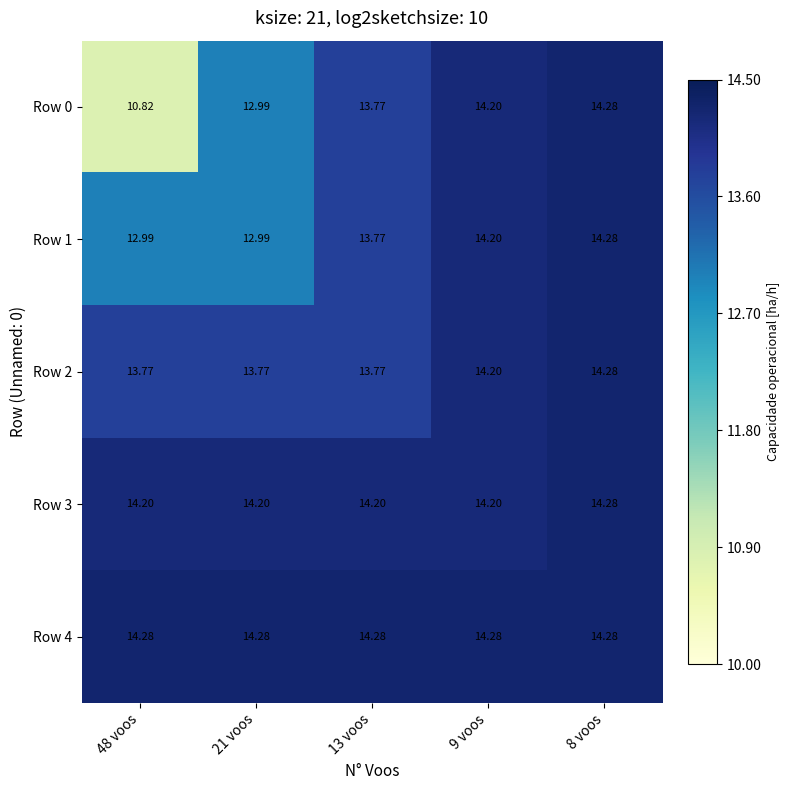

Reading right to left, what are all the values shown in this chart?

Row 0: 8 voos=14.3	9 voos=14.2	13 voos=13.8	21 voos=13.0	48 voos=10.8
Row 1: 8 voos=14.3	9 voos=14.2	13 voos=13.8	21 voos=13.0	48 voos=13.0
Row 2: 8 voos=14.3	9 voos=14.2	13 voos=13.8	21 voos=13.8	48 voos=13.8
Row 3: 8 voos=14.3	9 voos=14.2	13 voos=14.2	21 voos=14.2	48 voos=14.2
Row 4: 8 voos=14.3	9 voos=14.3	13 voos=14.3	21 voos=14.3	48 voos=14.3